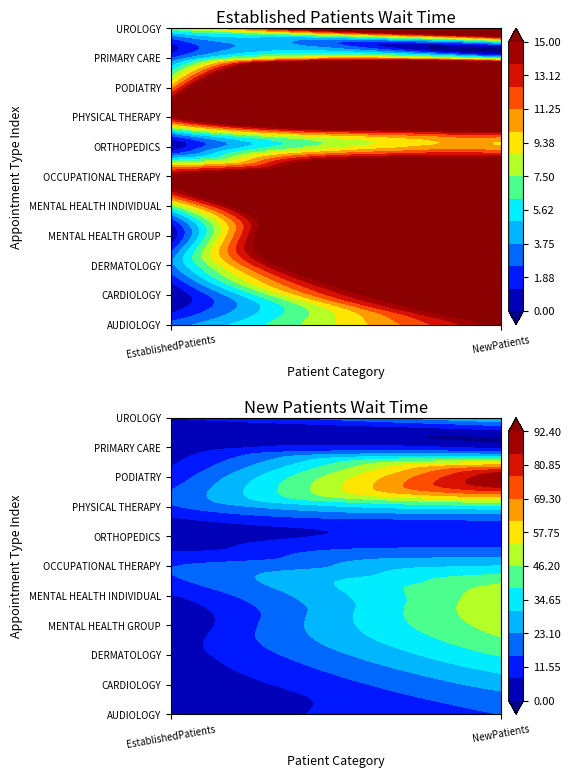

What is the minimum value for UROLOGY?

7.5